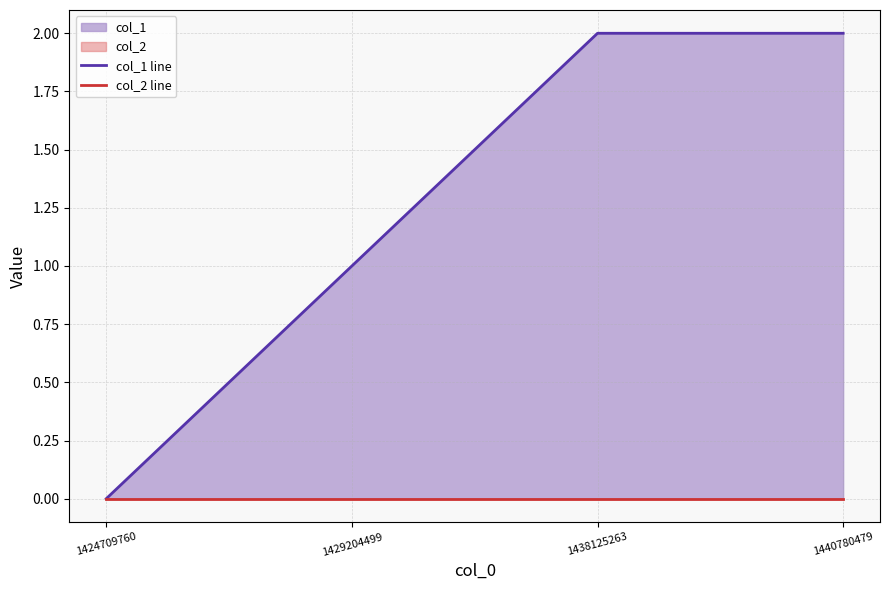

Reading right to left, what are all the values shown in this chart?

col_1 line: 1440780479=2	1438125263=2	1429204499=1	1424709760=0
col_2 line: 1440780479=0	1438125263=0	1429204499=0	1424709760=0